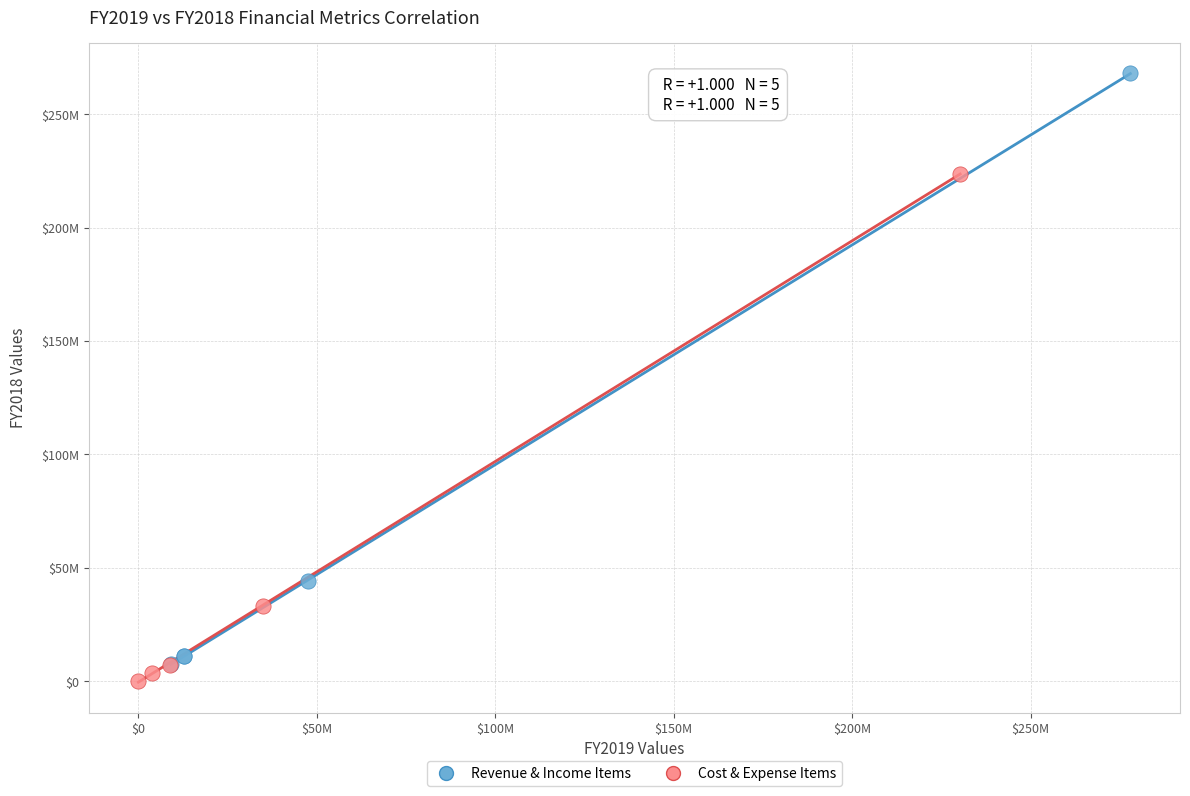

Which series reaches the minimum Y coordinate?

Cost & Expense Items